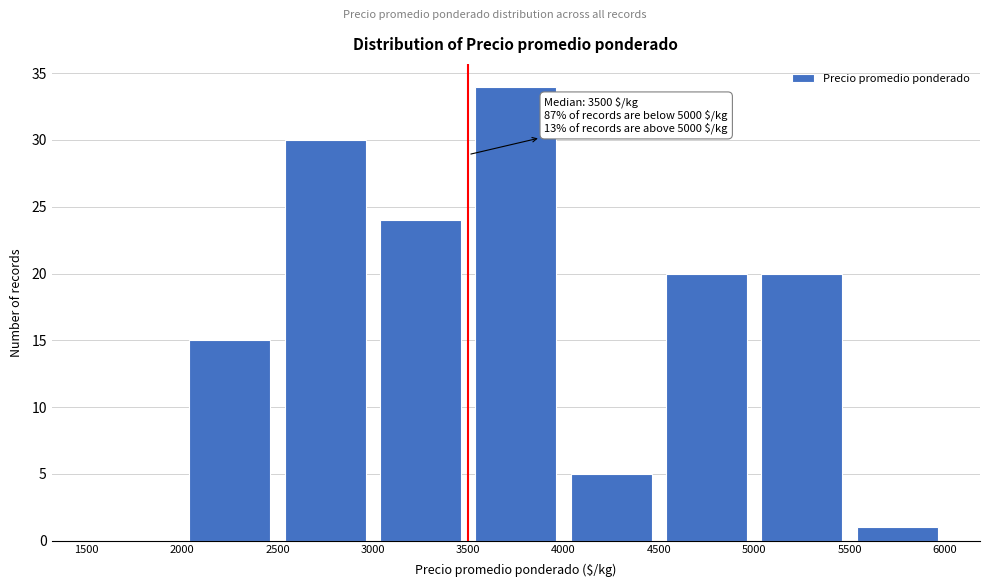

Which range on the x-axis has the tallest bar?

3500 to 4000